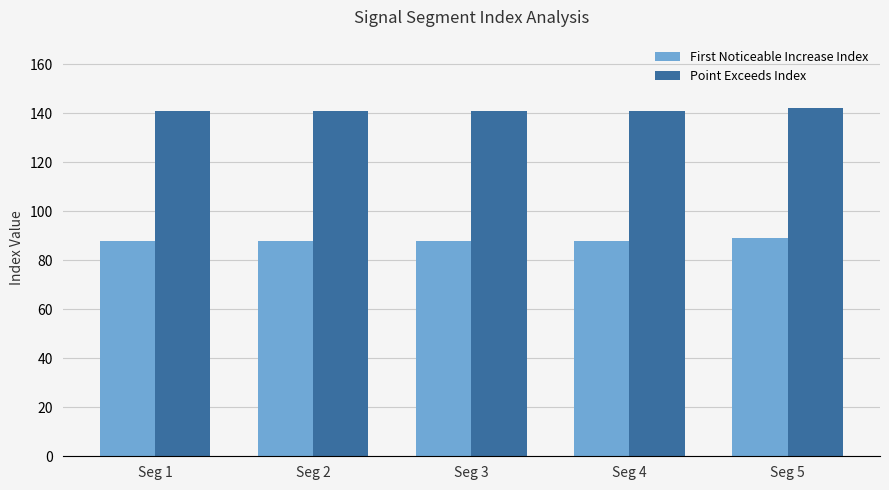

The value of First Noticeable Increase Index at Seg 4 is 44. True or false?

False